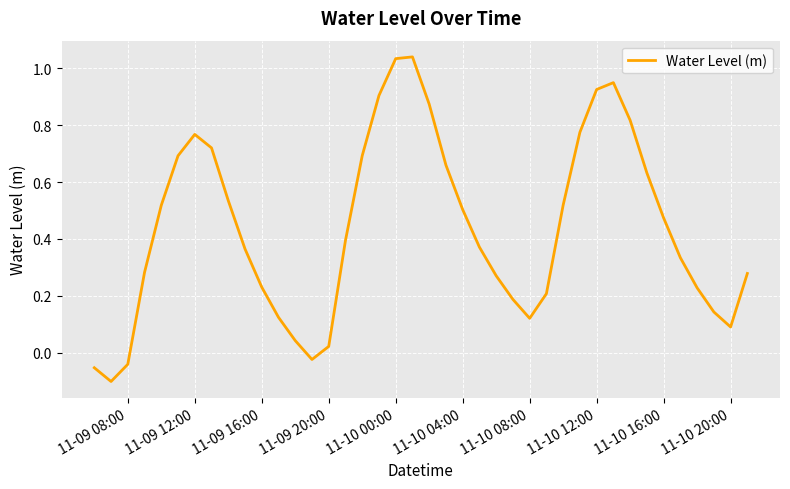

Does the chart have visible grid lines?

Yes